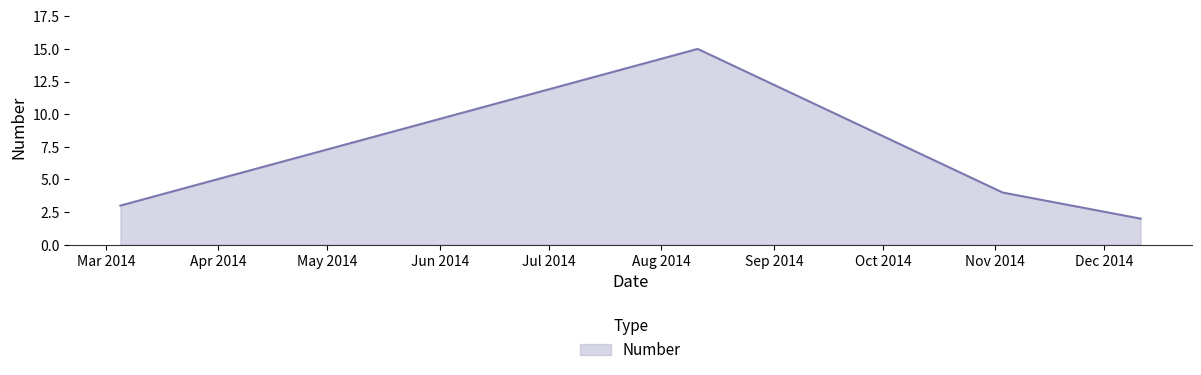

Does the chart have visible grid lines?

No